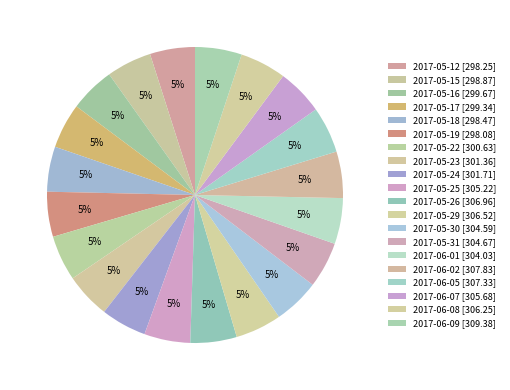

True or false: 2017-05-15 accounts for 5% of the total.

True